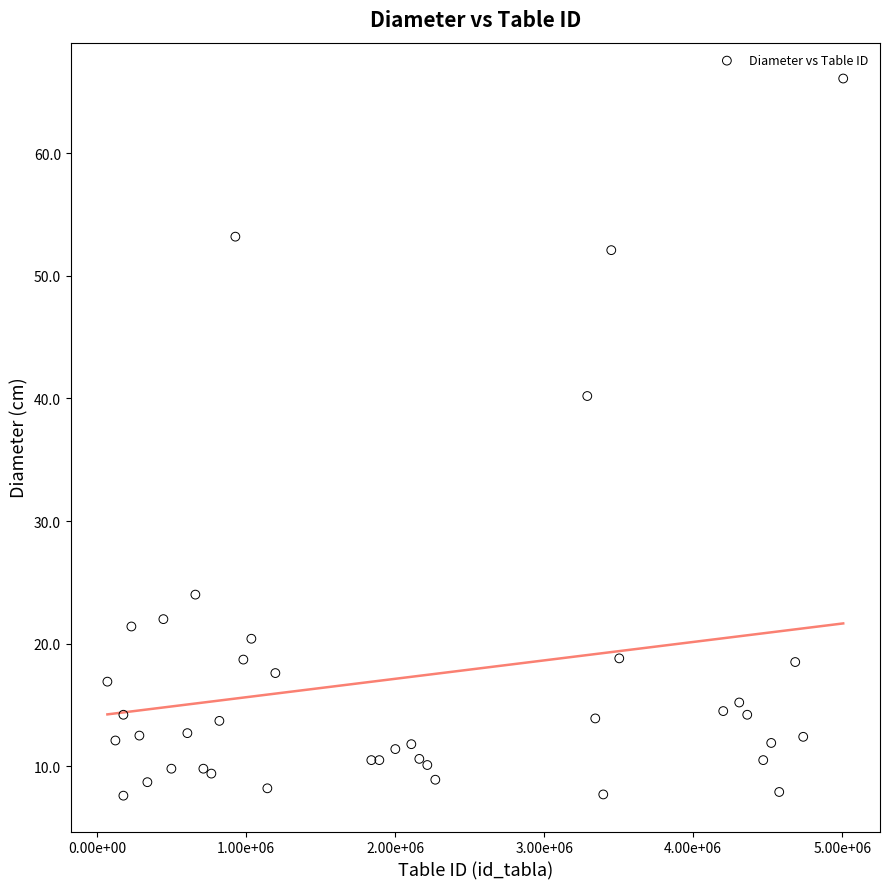

What Y value in the scatter plot is closest to 36?

40.2